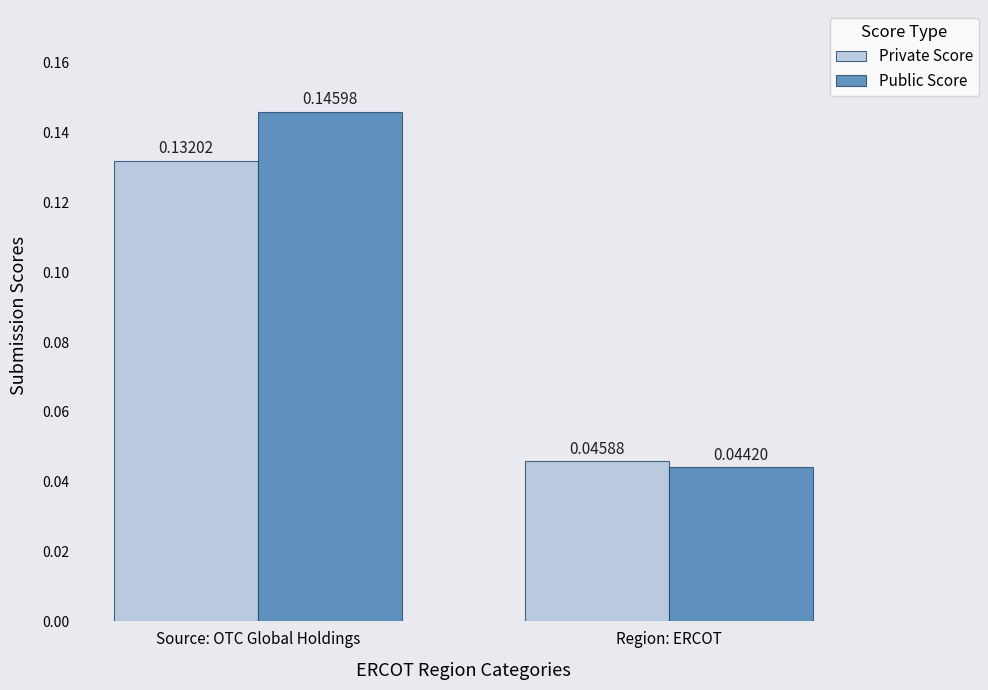

Which series has the largest total across all categories?

Public Score